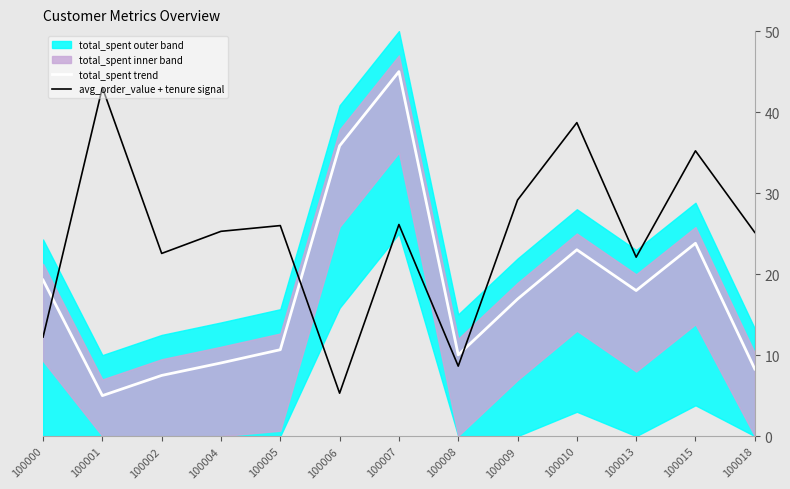

At which category is the sum across all series the highest?

100007